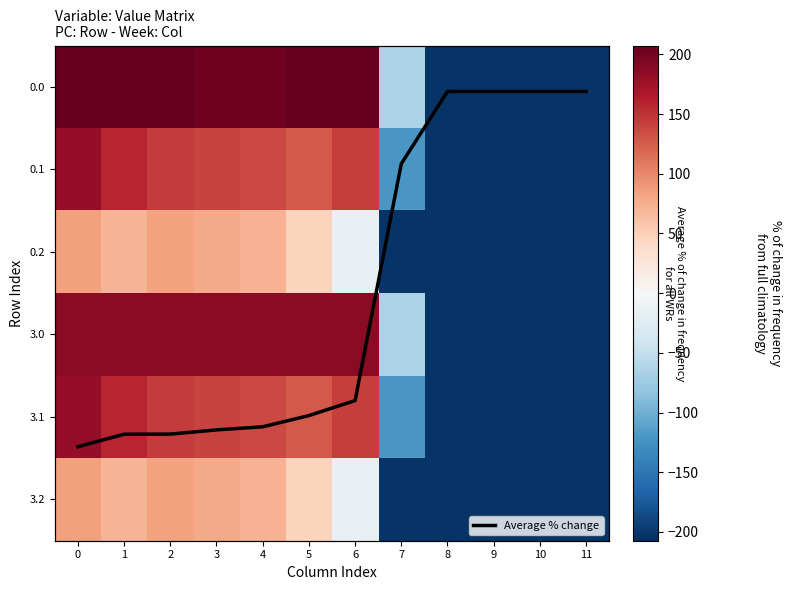

What value does the Average % change series have at 1?

4.2